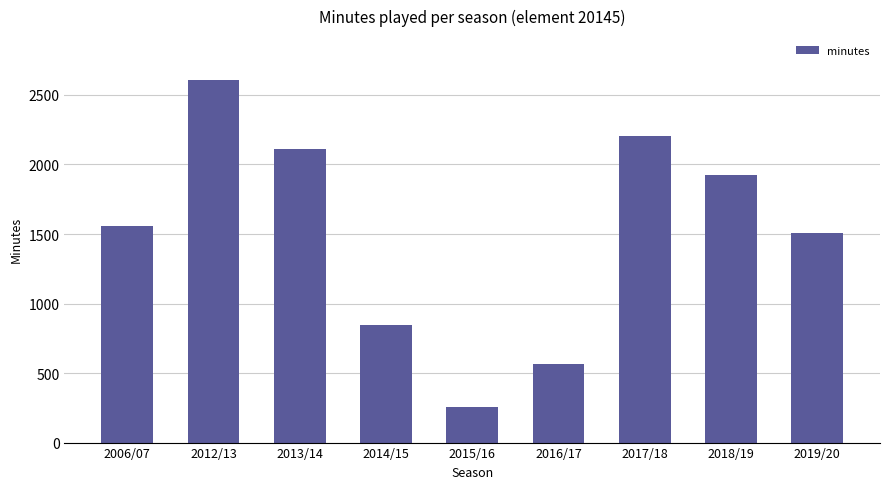

The chart shows a value of 2610 at 2012/13. True or false?

True